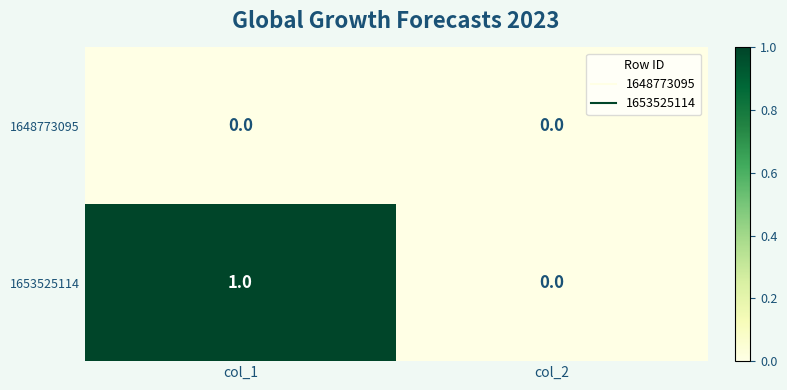

Which series has the largest total across all categories?

1653525114